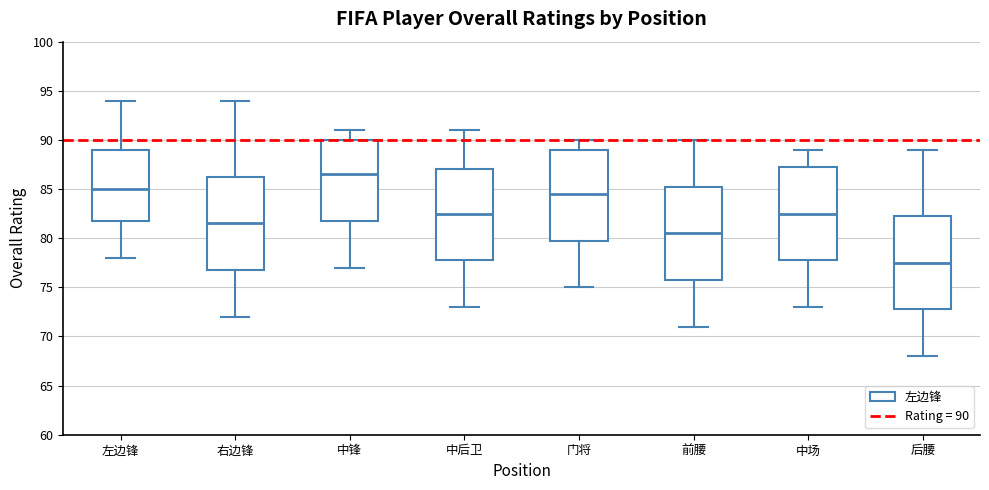

Reading left to right, transcribe this box plot: for each box, give where its median line is, the range the box spans, and where its two whiskers end, as read against the y-axis. The values are not printed on the chart, so give them approximately, as read against the axis.

左边锋: median 85.0, box 82.0 to 89.0, whiskers 78.0 to 94.0
右边锋: median 81.5, box 77.0 to 86.5, whiskers 72.0 to 94.0
中锋: median 86.5, box 82.0 to 90.0, whiskers 77.0 to 91.0
中后卫: median 82.5, box 78.0 to 87.0, whiskers 73.0 to 91.0
门将: median 84.5, box 80.0 to 89.0, whiskers 75.0 to 90.0
前腰: median 80.5, box 76.0 to 85.5, whiskers 71.0 to 90.0
中场: median 82.5, box 78.0 to 87.5, whiskers 73.0 to 89.0
后腰: median 77.5, box 73.0 to 82.5, whiskers 68.0 to 89.0